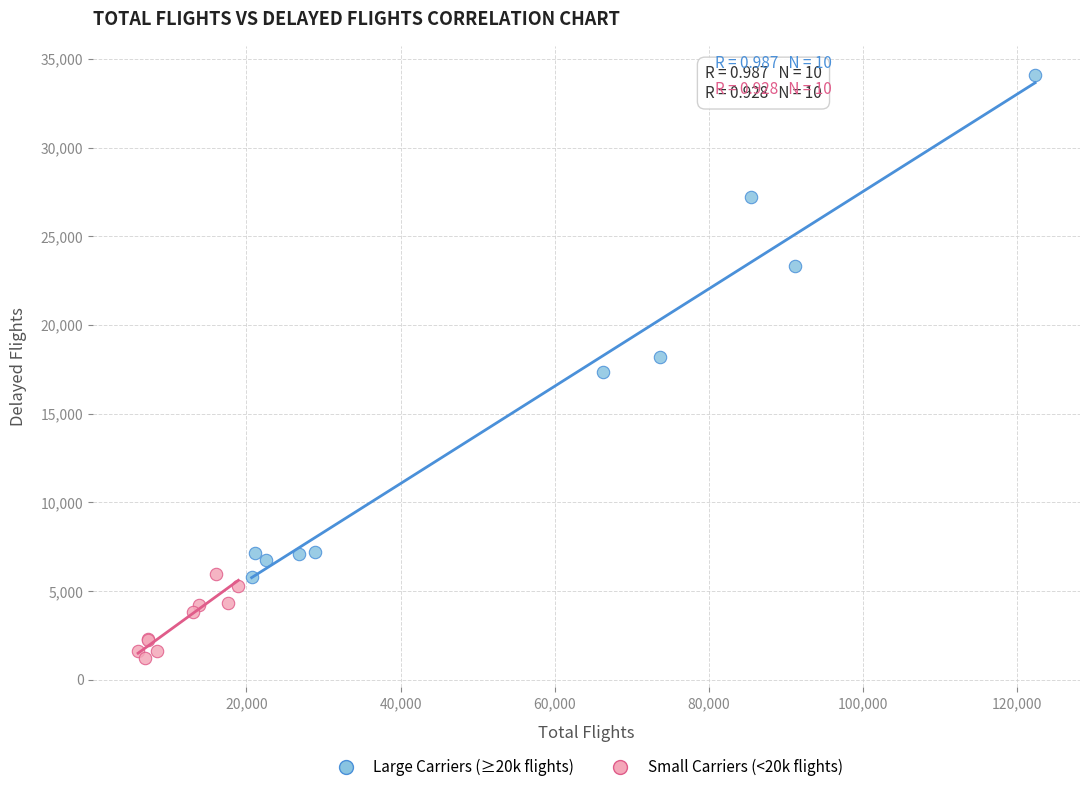

Which series has the largest Y range (max minus min)?

Large Carriers (≥20k flights)